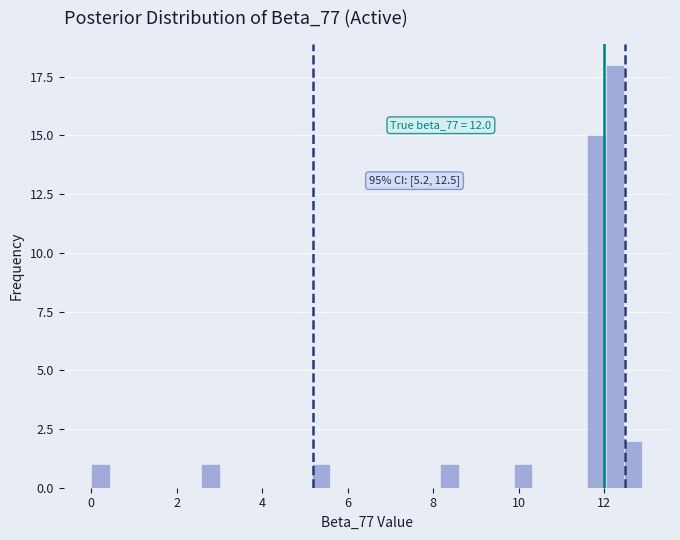

Around what value on the x-axis is the tallest bar? Give the approximate position of its centre, as read against the axis.

12.2